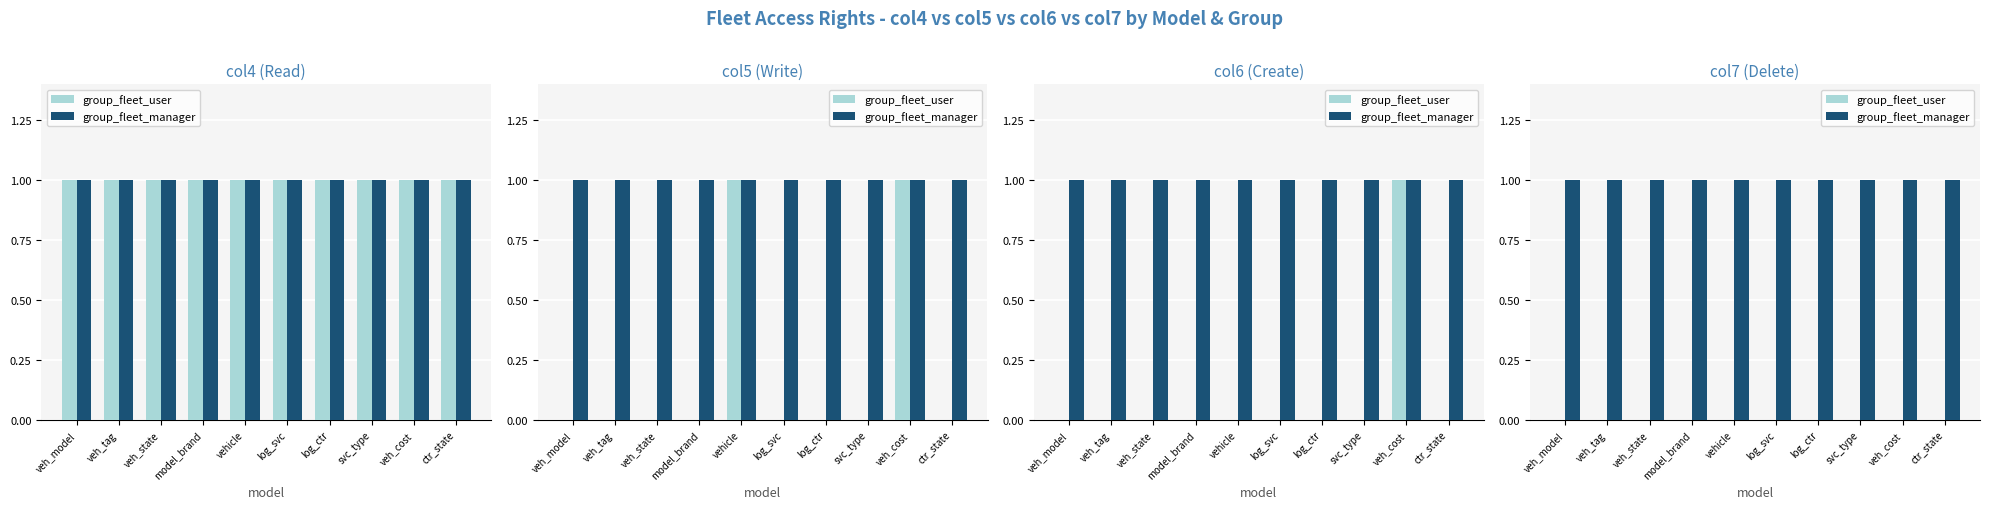

Rank the series at log_ctr from lowest to highest value.

group_fleet_user, group_fleet_manager